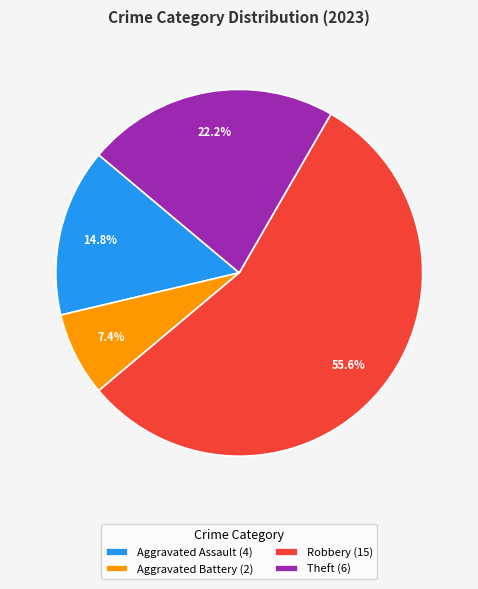

Which has a higher value, Aggravated Battery (2) or Theft (6)?

Theft (6)